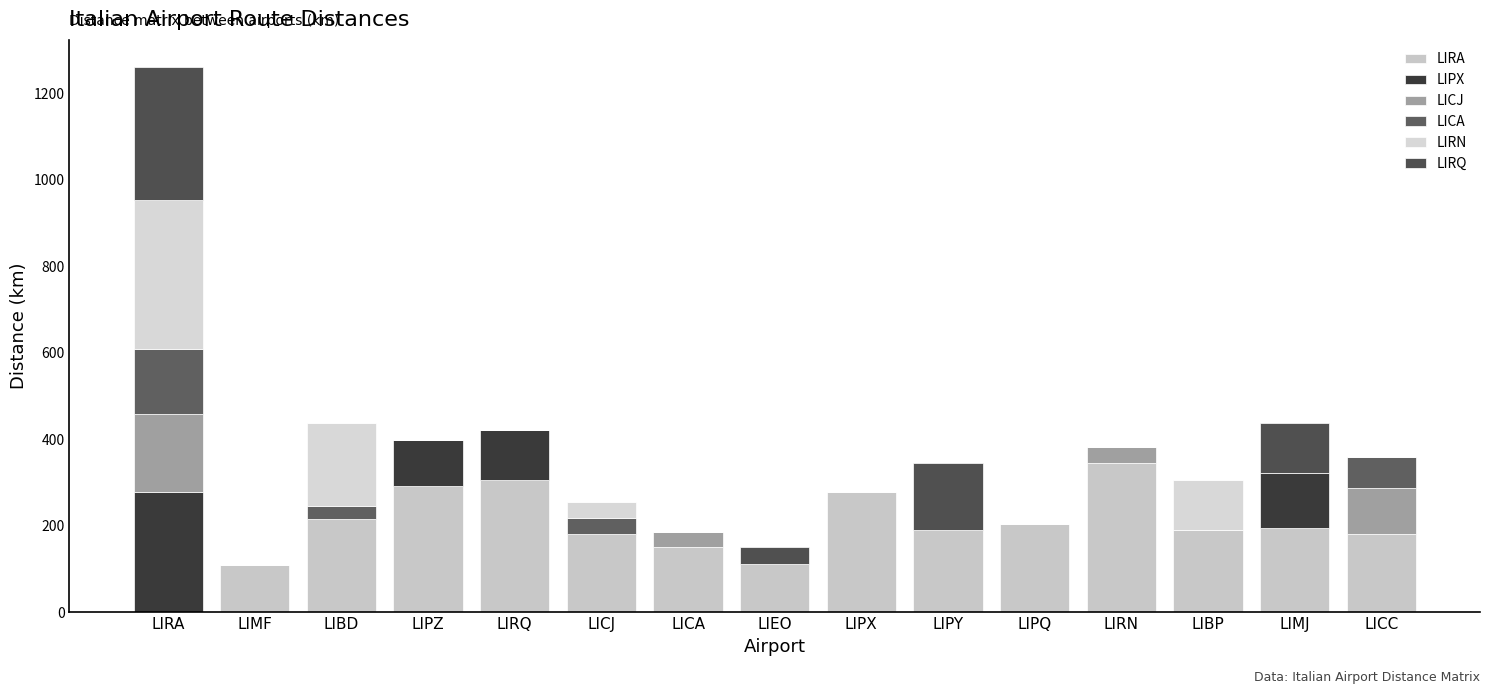

What is the maximum value for LIRA?

345